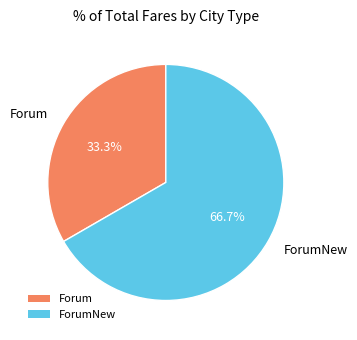

What is the majority slice?

ForumNew